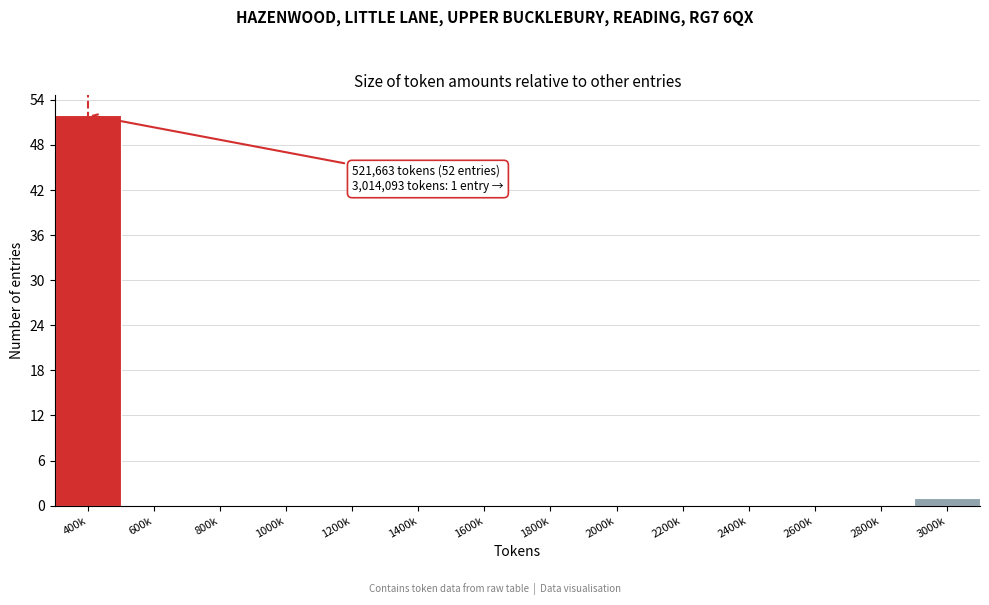

Reading left to right, list all the values displayed in this chart.

400k=52	600k=0	800k=0	1000k=0	1200k=0	1400k=0	1600k=0	1800k=0	2000k=0	2200k=0	2400k=0	2600k=0	2800k=0	3000k=1